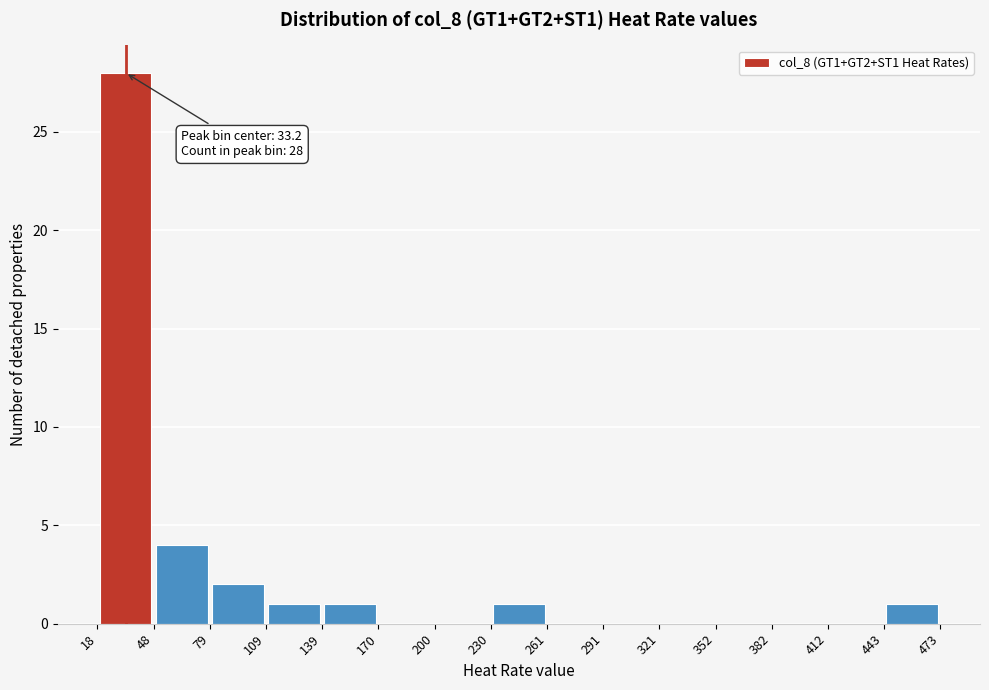

Which range on the x-axis has the tallest bar?

18 to 48